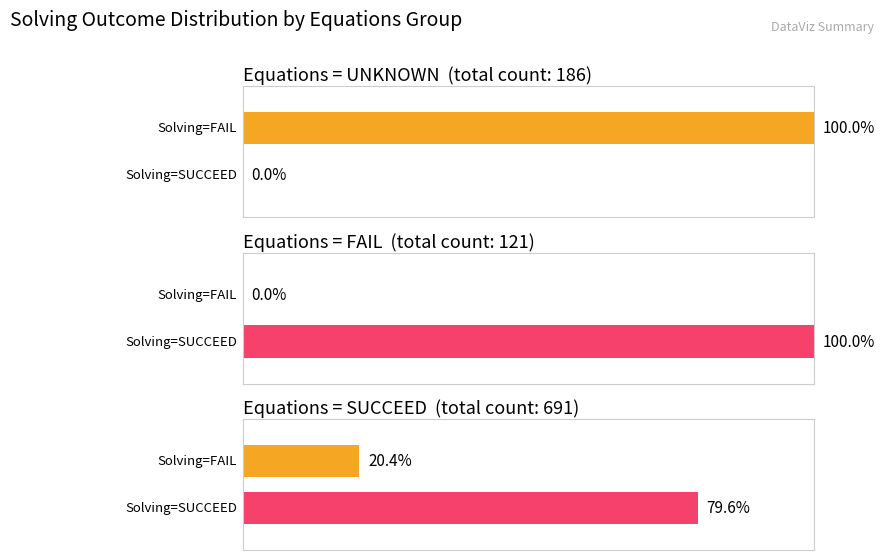

What is the label of the 1st bar from the left?

UNKNOWN/FAIL-0